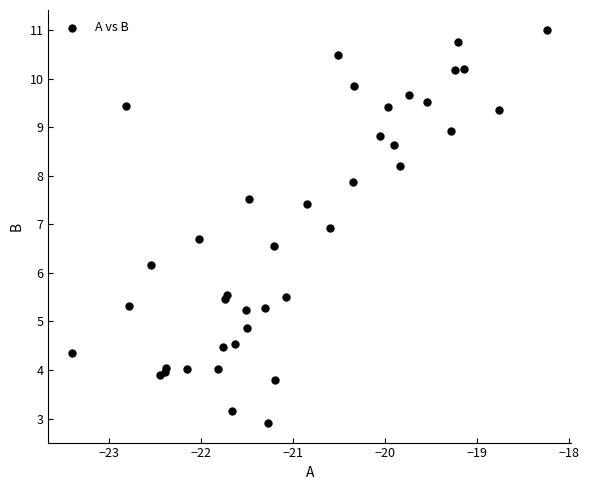

What Y value in the scatter plot is closest to 6?

6.2